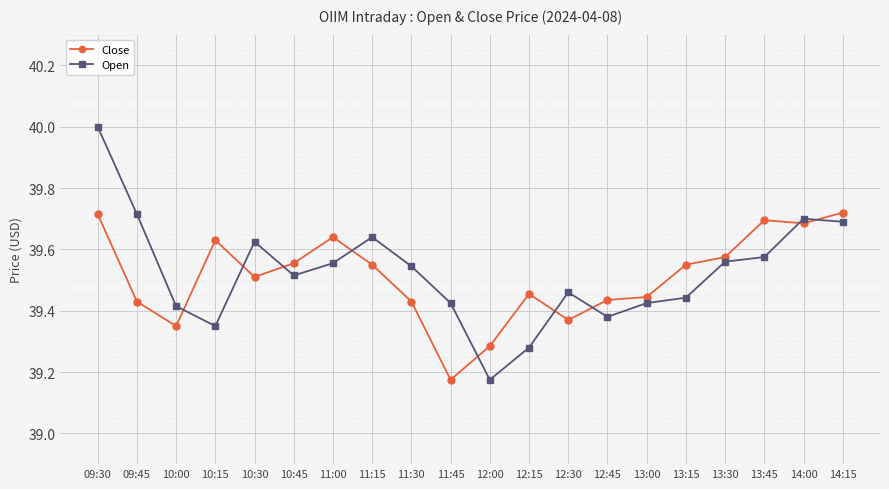

What is the total value across all series at 10:30?

79.1